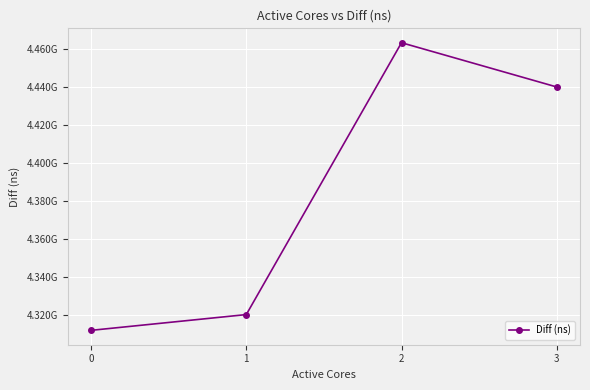

What is the value of the 3rd point from the left?

4463114332